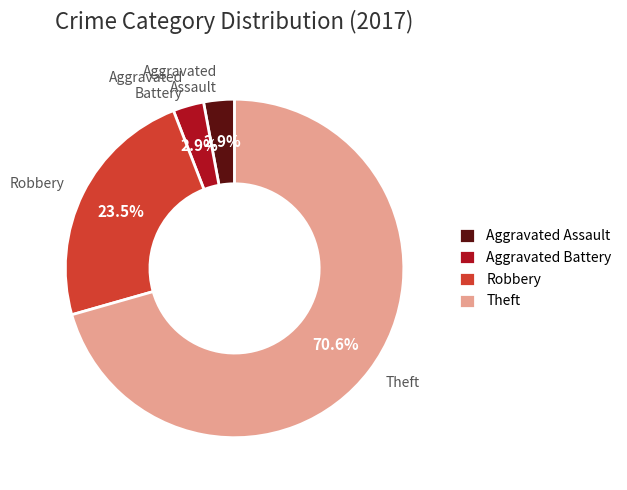

Does any single category account for the majority?

Yes